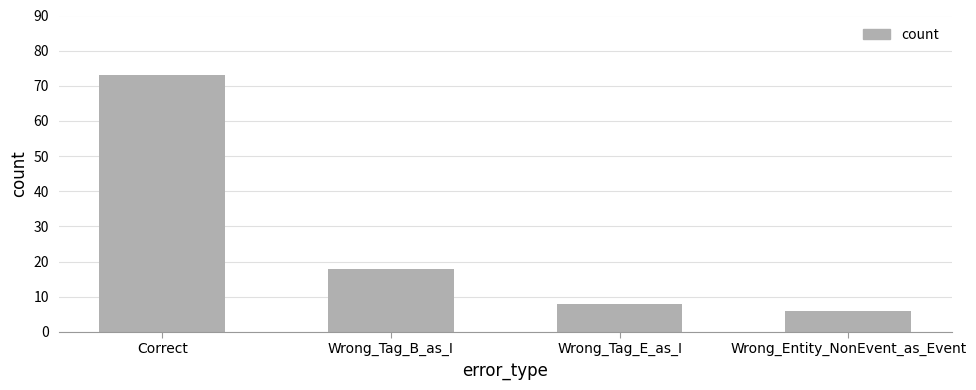

What is the greatest value displayed?

73